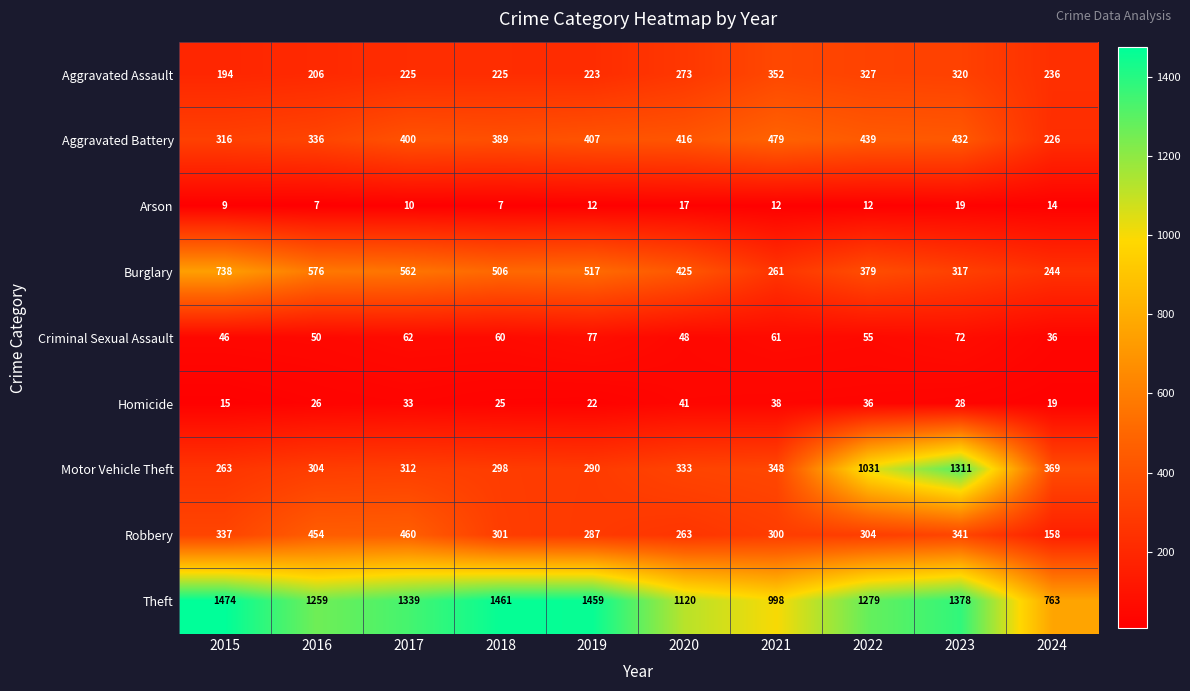

At which label is Aggravated Assault closest to 273?

2020